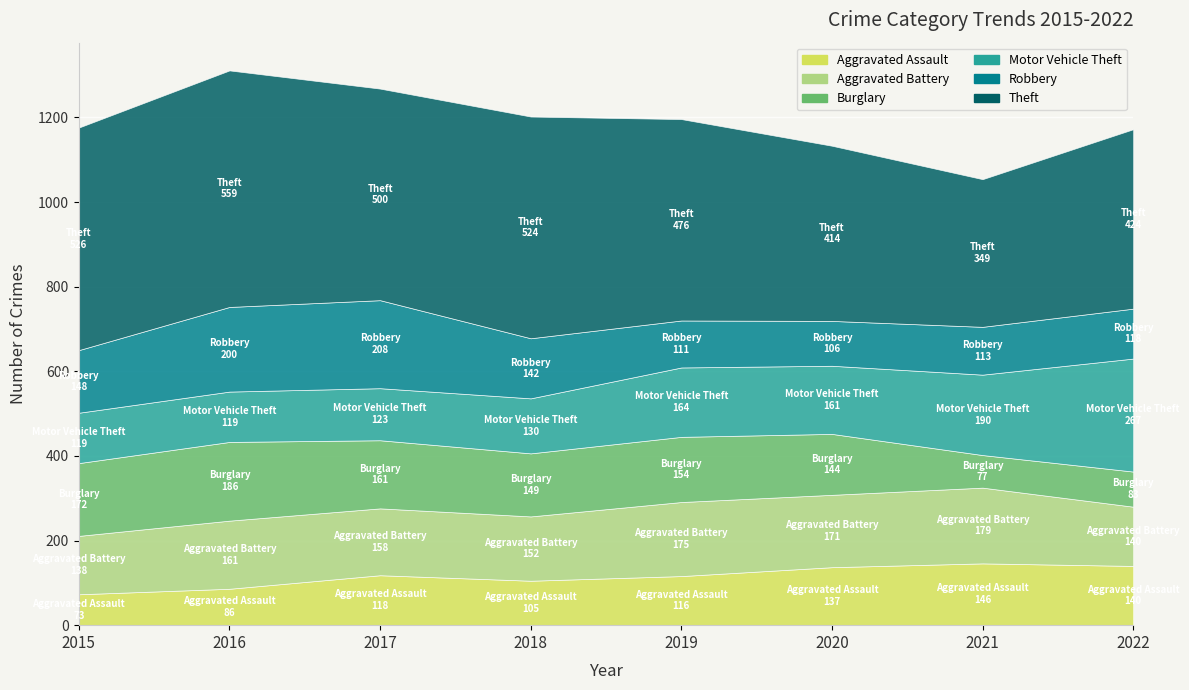

The Robbery series shows 200 at 2016. True or false?

True